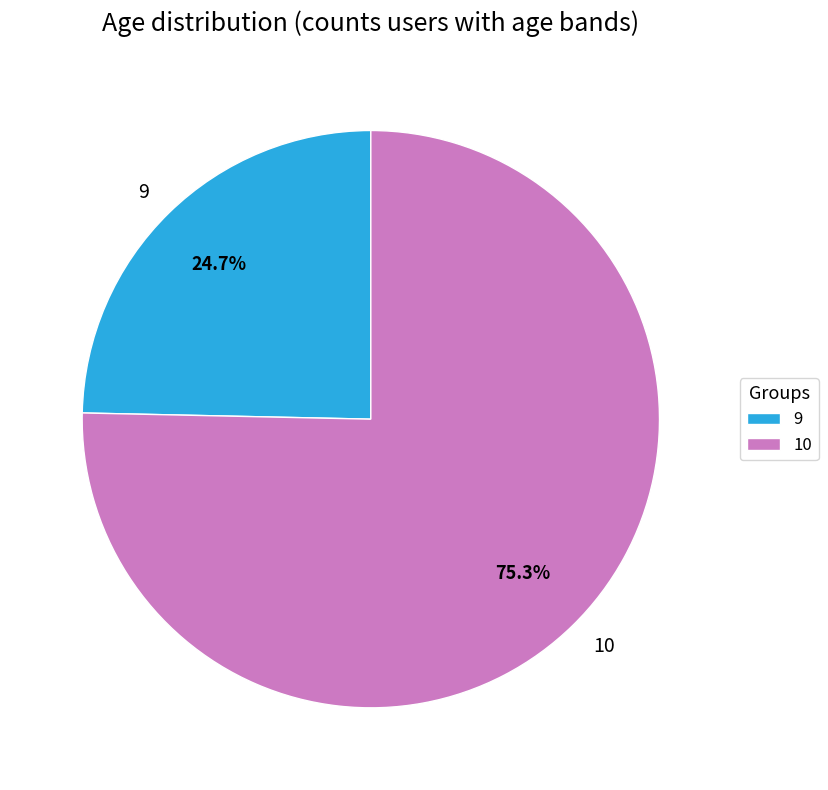

Do 9 and 10 together represent more than half of the pie?

Yes